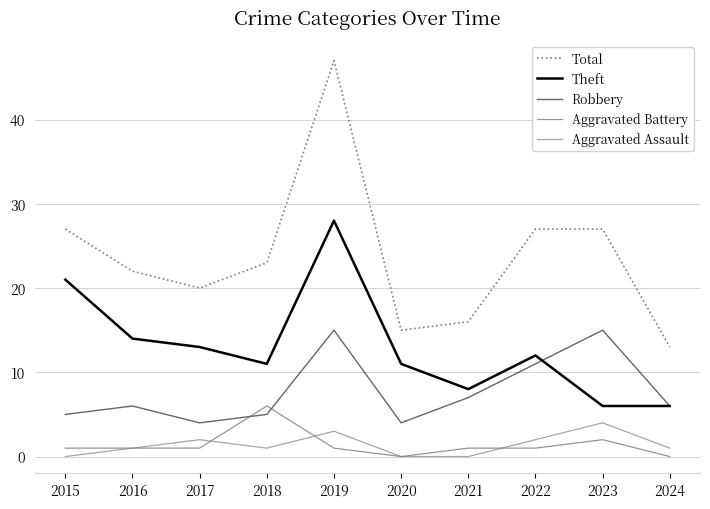

At 2018, list the series in order from largest to smallest.

Total, Theft, Aggravated Battery, Robbery, Aggravated Assault